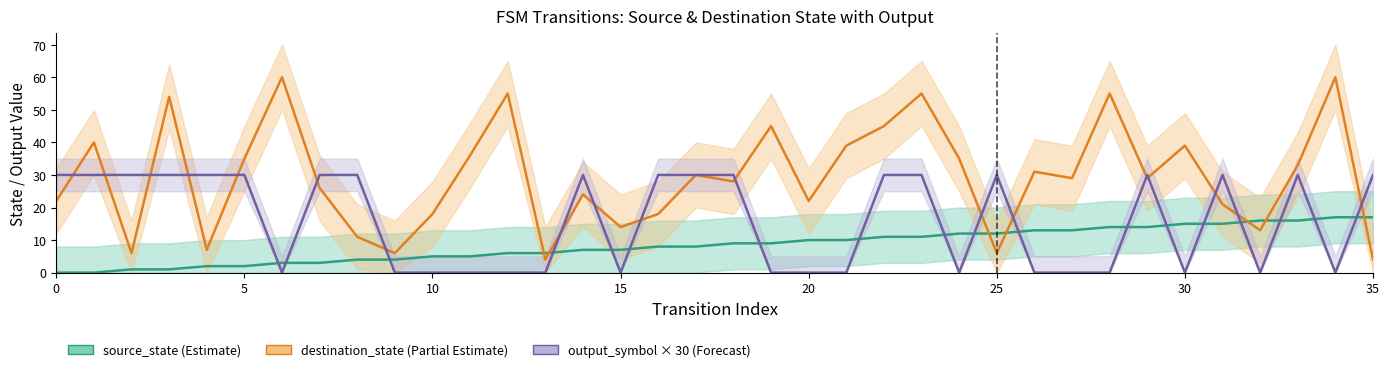

At how many categories does at least one series exceed 9?

34